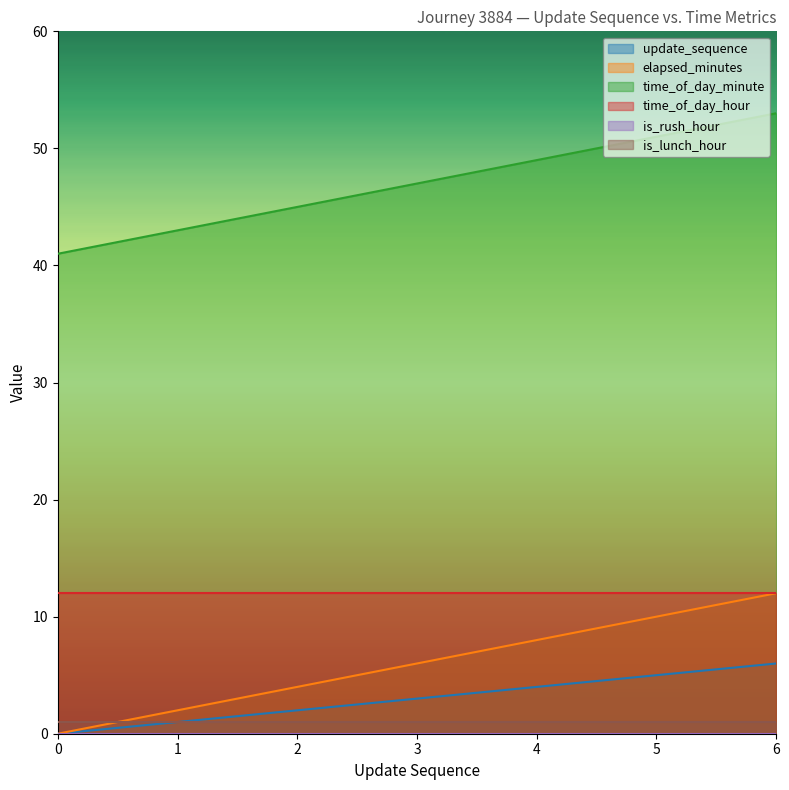

What is the difference between the elapsed_minutes values at 2 and 4?

4